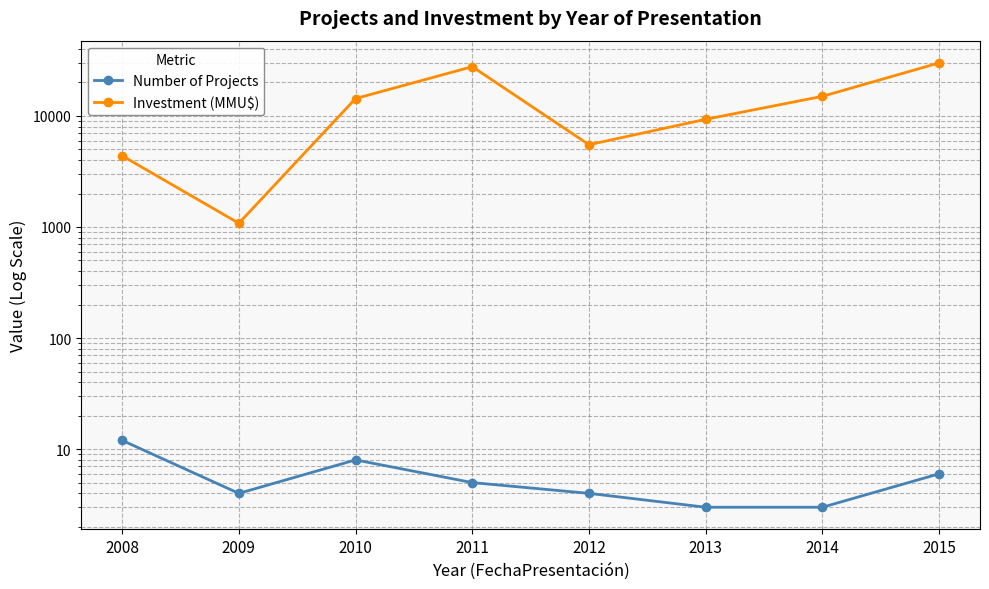

Reading left to right, list all the values displayed in this chart.

Number of Projects: 12	4	8	5	4	3	3	6
Investment (MMU$): 4378	1080	14320	27729	5500	9321	15000	30000